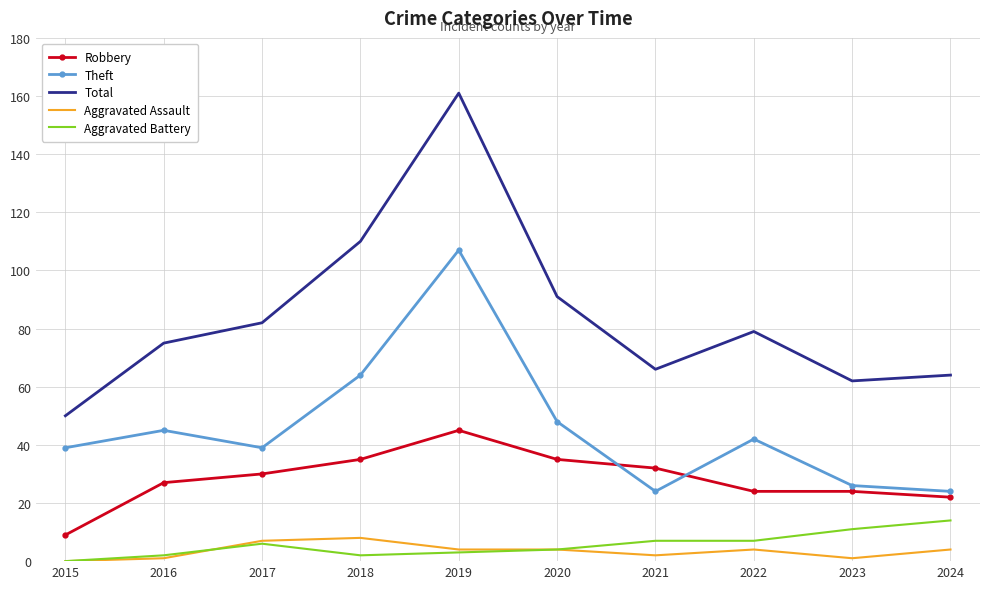

True or false: Aggravated Assault and Total cross at least once.

False